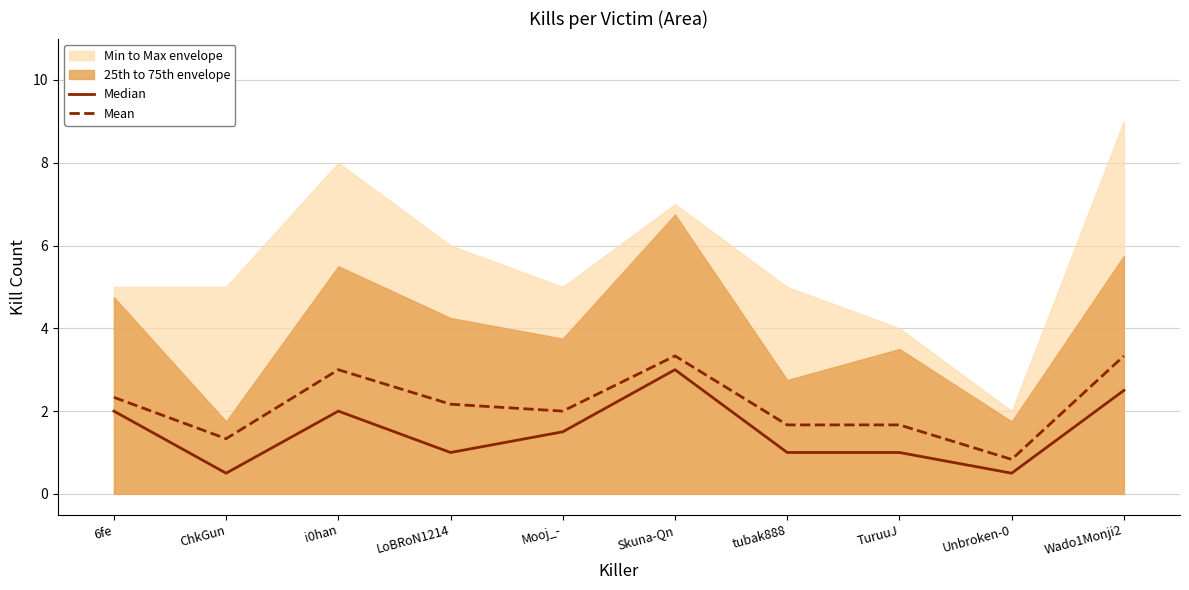

How many interior local peaks does the Median series have?

2